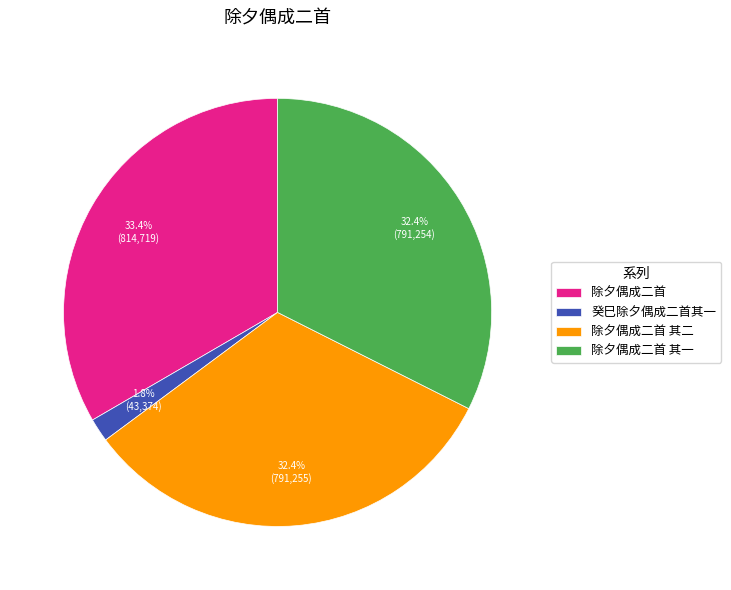

How many segments does this pie chart have?

4